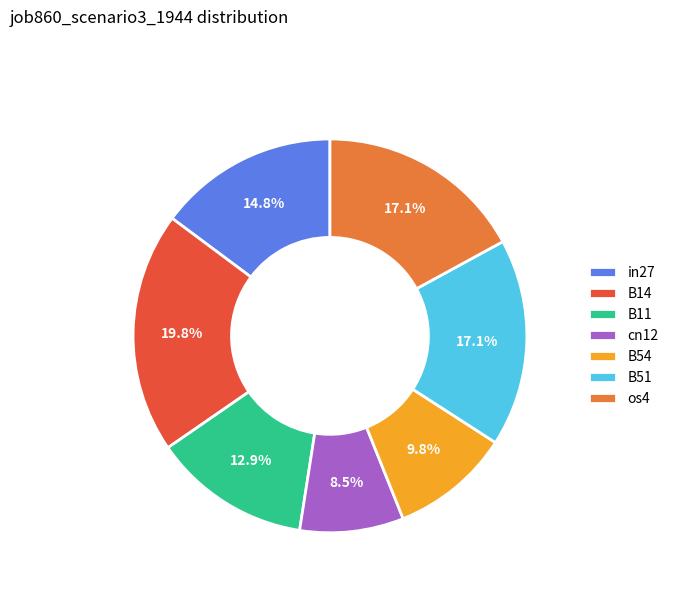

What is the total percentage of os4 and cn12?

25.6%